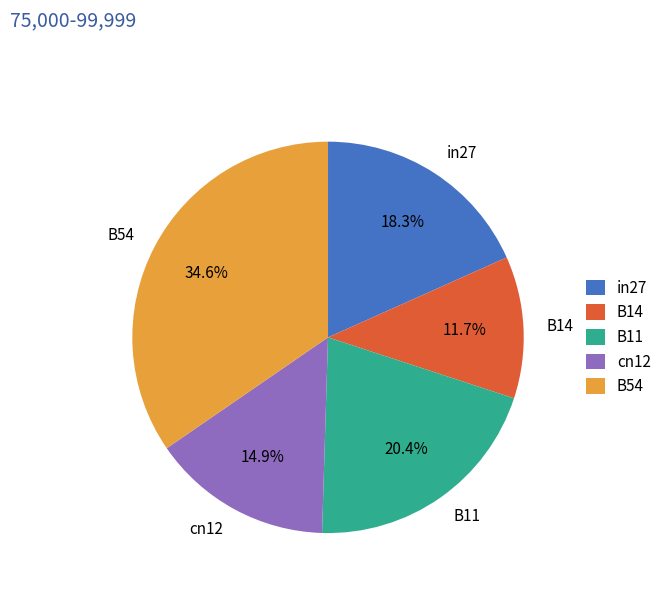

Between in27 and B54, which is larger?

B54